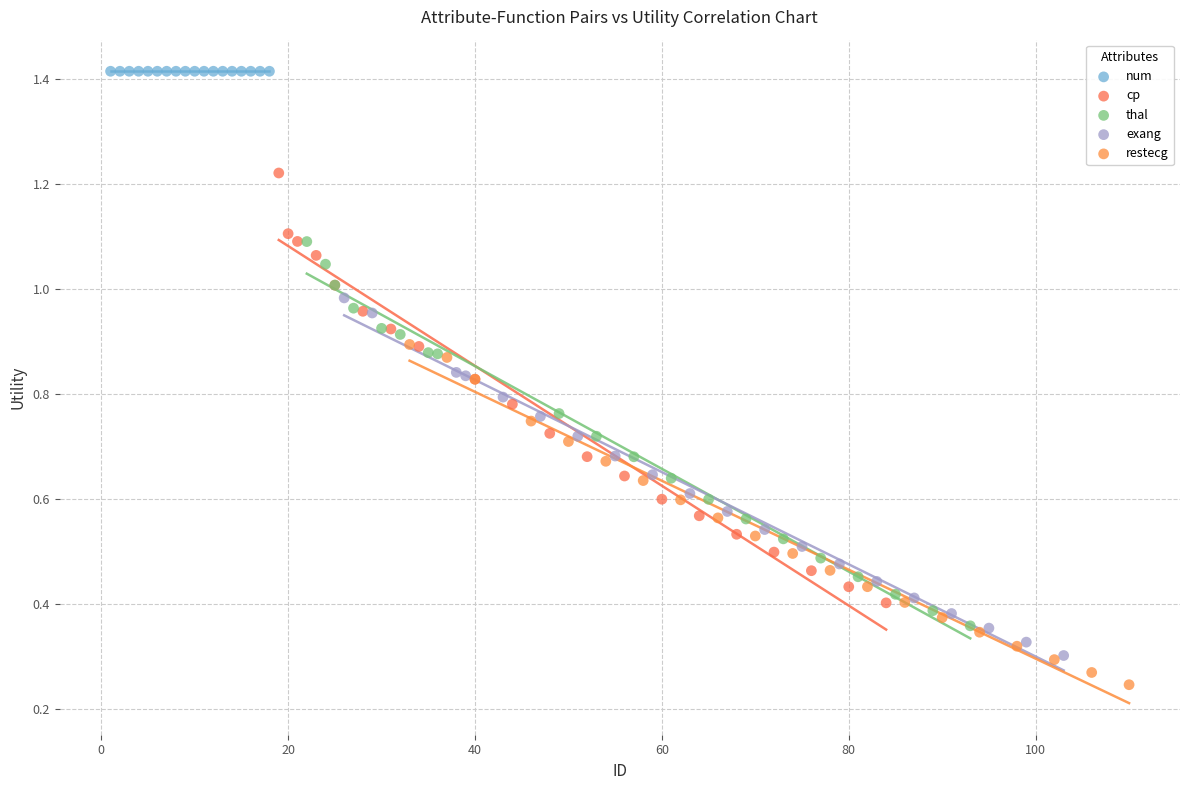

Which series contains the highest Y value?

num